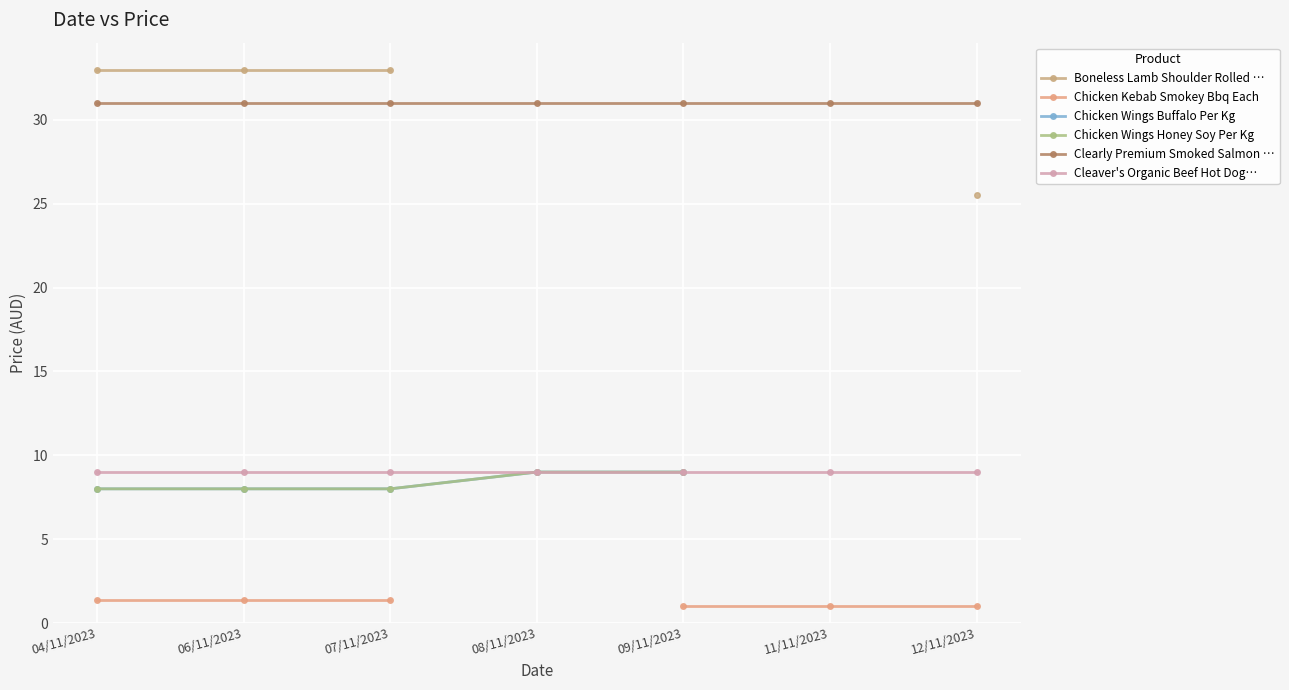

Is this an area chart (filled region under the line)?

No